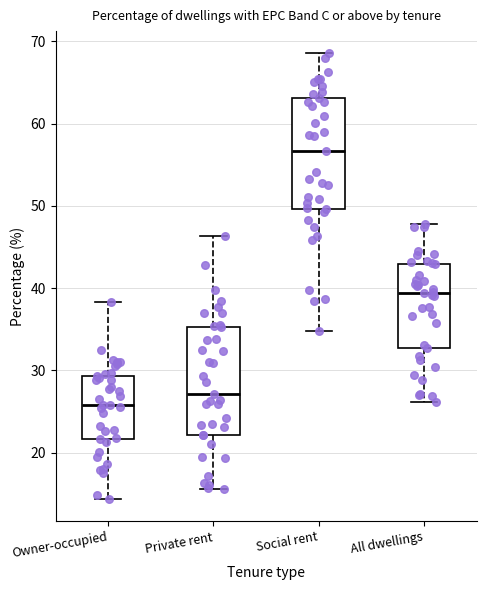

Which box's median line is the highest?

Social rent